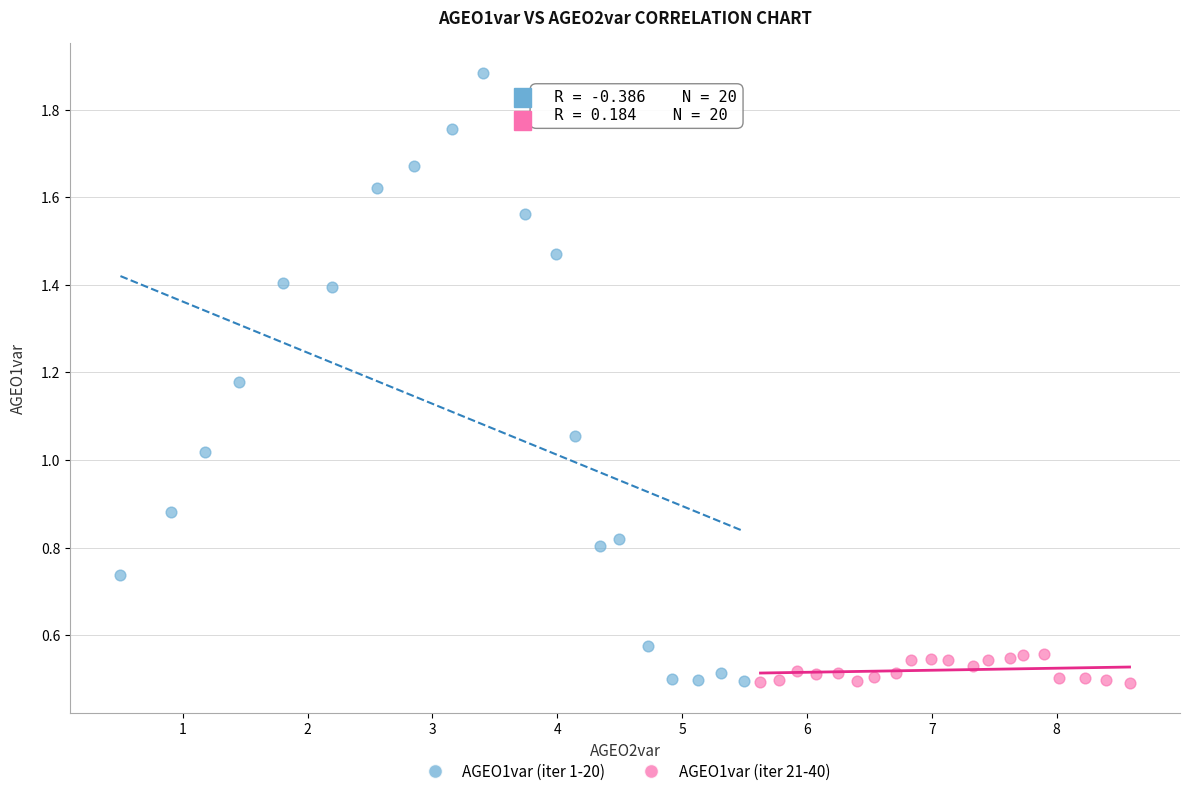

Which series has the largest Y range (max minus min)?

AGEO1var (iter 1-20)